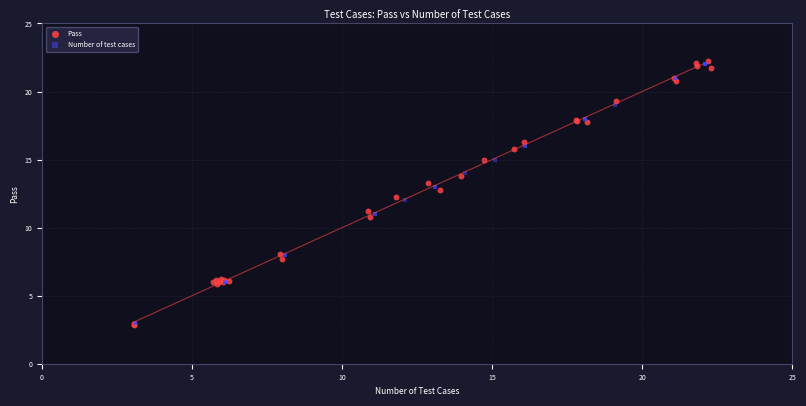

Which series has the largest Y range (max minus min)?

Pass